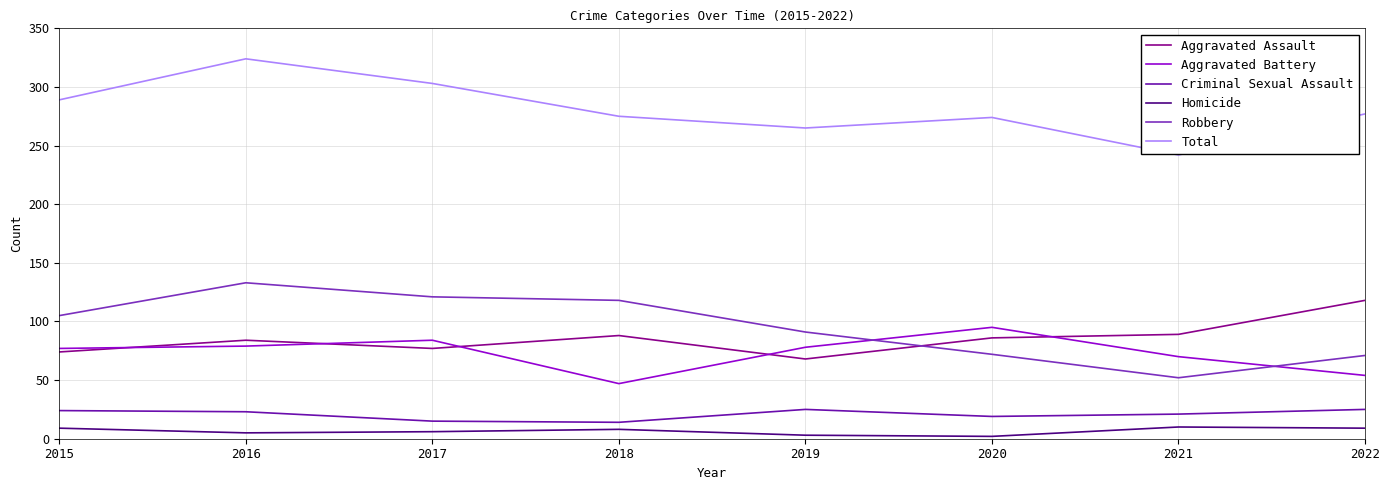

At which category is the sum across all series the highest?

2016